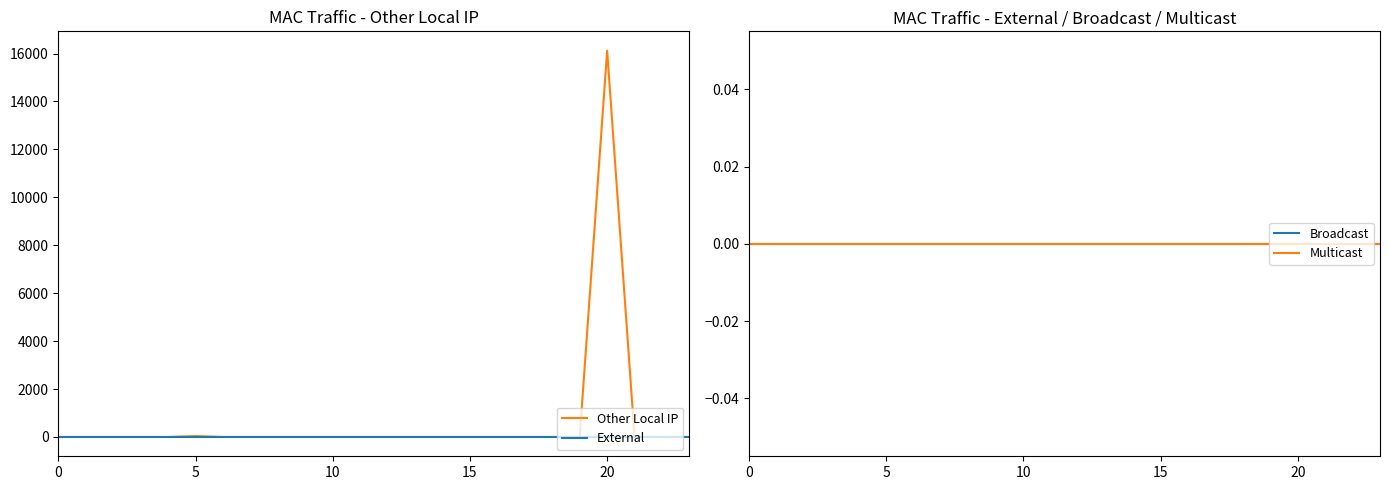

True or false: Other Local IP and Broadcast intersect in this chart.

False